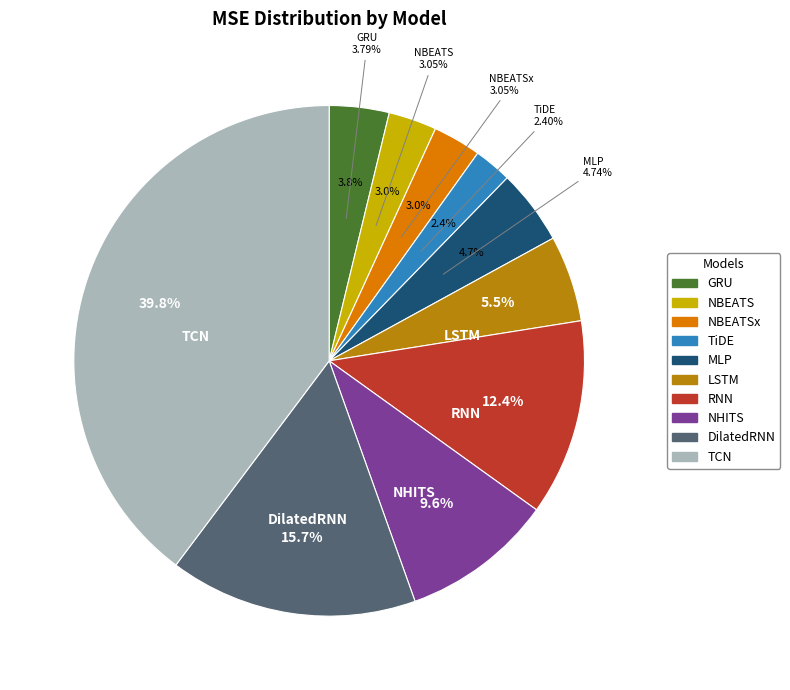

Which slice is the smallest?

TiDE